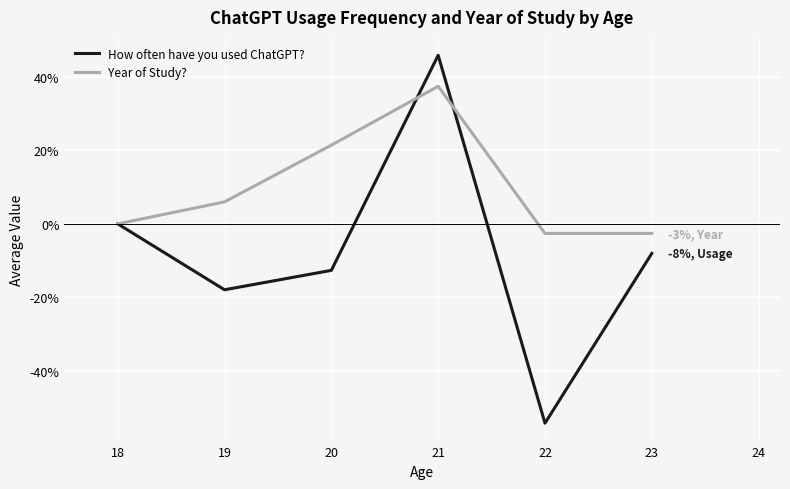

Reading left to right, what are all the values shown in this chart?

How often have you used ChatGPT?: 0.0	-17.9	-12.6	45.8	-54.2	-8.0
Year of Study?: 0.0	6.0	21.4	37.4	-2.6	-2.6